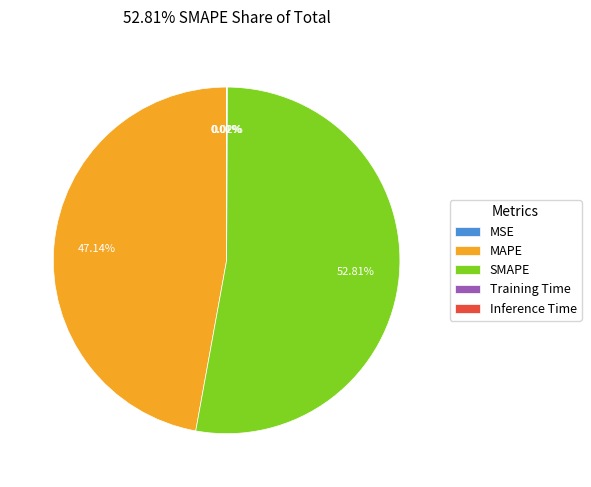

Is there a majority slice in this chart?

Yes